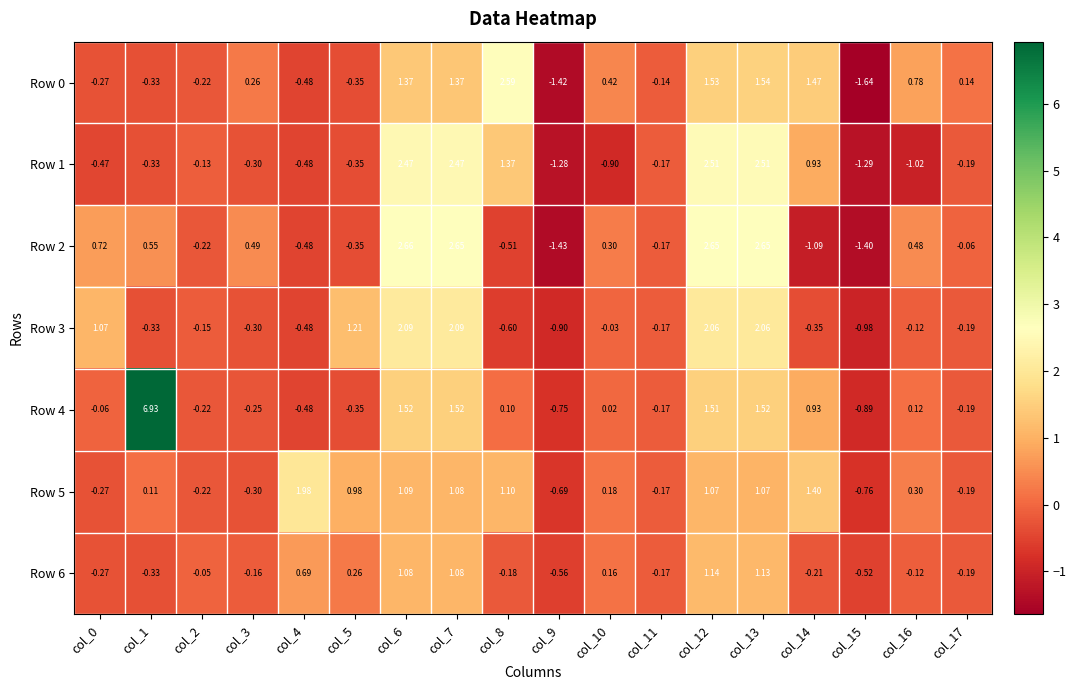

Reading left to right, list all the values displayed in this chart.

Row 0: col_0=-0.3	col_1=-0.3	col_2=-0.2	col_3=0.3	col_4=-0.5	col_5=-0.3	col_6=1.4	col_7=1.4	col_8=2.6	col_9=-1.4	col_10=0.4	col_11=-0.1	col_12=1.5	col_13=1.5	col_14=1.5	col_15=-1.6	col_16=0.8	col_17=0.1
Row 1: col_0=-0.5	col_1=-0.3	col_2=-0.1	col_3=-0.3	col_4=-0.5	col_5=-0.3	col_6=2.5	col_7=2.5	col_8=1.4	col_9=-1.3	col_10=-0.9	col_11=-0.2	col_12=2.5	col_13=2.5	col_14=0.9	col_15=-1.3	col_16=-1.0	col_17=-0.2
Row 2: col_0=0.7	col_1=0.6	col_2=-0.2	col_3=0.5	col_4=-0.5	col_5=-0.3	col_6=2.7	col_7=2.6	col_8=-0.5	col_9=-1.4	col_10=0.3	col_11=-0.2	col_12=2.6	col_13=2.6	col_14=-1.1	col_15=-1.4	col_16=0.5	col_17=-0.1
Row 3: col_0=1.1	col_1=-0.3	col_2=-0.1	col_3=-0.3	col_4=-0.5	col_5=1.2	col_6=2.1	col_7=2.1	col_8=-0.6	col_9=-0.9	col_10=-0.0	col_11=-0.2	col_12=2.1	col_13=2.1	col_14=-0.3	col_15=-1.0	col_16=-0.1	col_17=-0.2
Row 4: col_0=-0.1	col_1=6.9	col_2=-0.2	col_3=-0.2	col_4=-0.5	col_5=-0.3	col_6=1.5	col_7=1.5	col_8=0.1	col_9=-0.8	col_10=0.0	col_11=-0.2	col_12=1.5	col_13=1.5	col_14=0.9	col_15=-0.9	col_16=0.1	col_17=-0.2
Row 5: col_0=-0.3	col_1=0.1	col_2=-0.2	col_3=-0.3	col_4=2.0	col_5=1.0	col_6=1.1	col_7=1.1	col_8=1.1	col_9=-0.7	col_10=0.2	col_11=-0.2	col_12=1.1	col_13=1.1	col_14=1.4	col_15=-0.8	col_16=0.3	col_17=-0.2
Row 6: col_0=-0.3	col_1=-0.3	col_2=-0.1	col_3=-0.2	col_4=0.7	col_5=0.3	col_6=1.1	col_7=1.1	col_8=-0.2	col_9=-0.6	col_10=0.2	col_11=-0.2	col_12=1.1	col_13=1.1	col_14=-0.2	col_15=-0.5	col_16=-0.1	col_17=-0.2